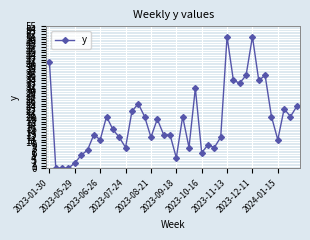

What is the maximum value shown in the chart?

51